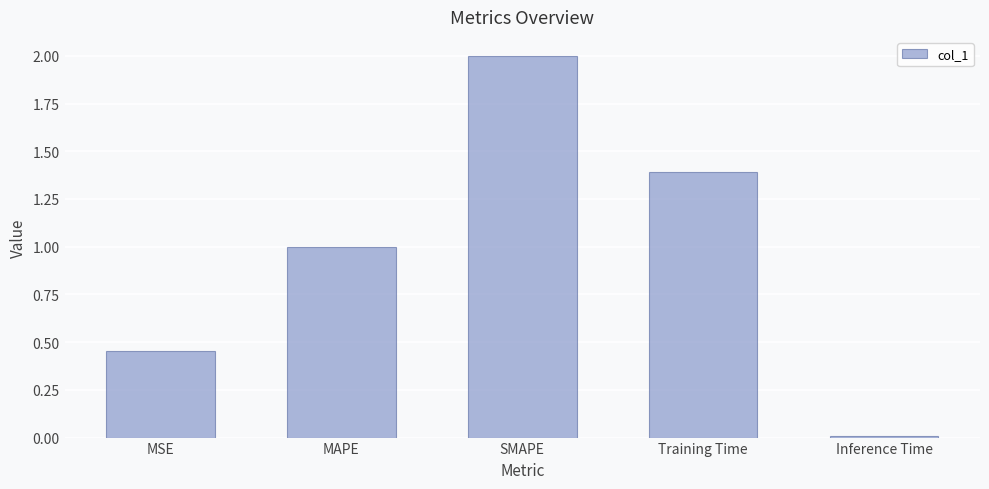

What position from the right is Inference Time?

1